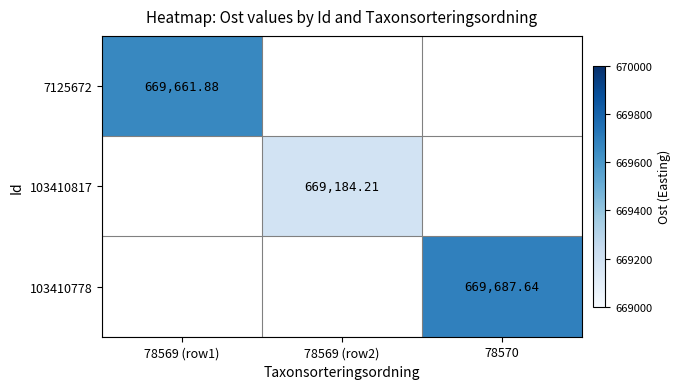

Is the value of 103410778 at 78570 greater than the value of 7125672 at 78569 (row1)?

Yes